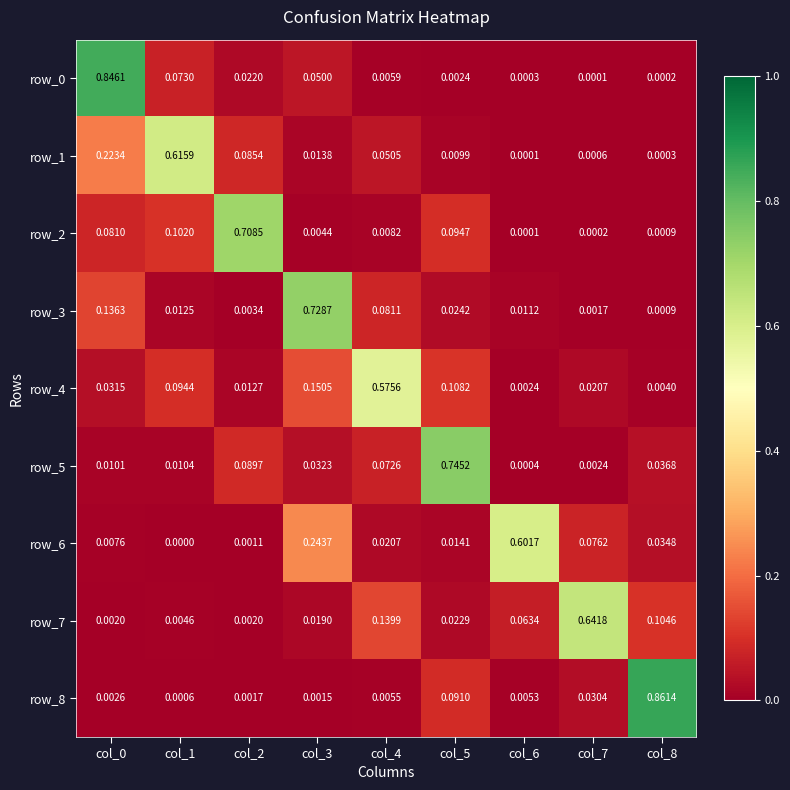

Is the value of row_7 at col_1 greater than the value of row_3 at col_6?

No